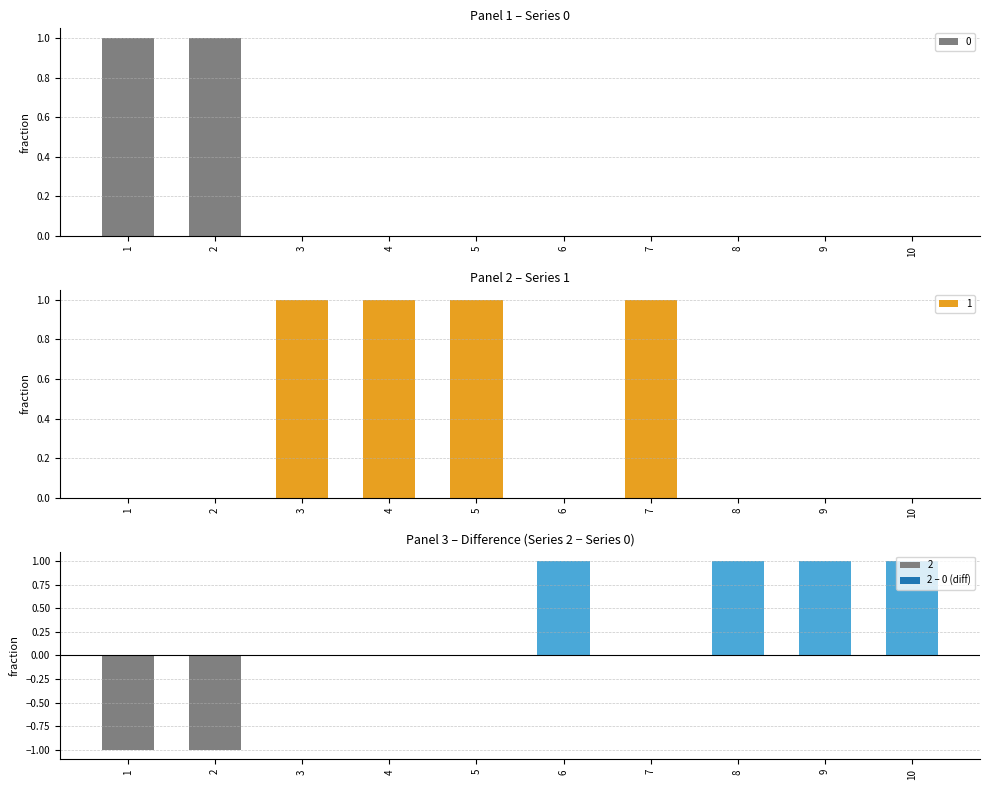

Is it true that 1 equals 1 at 3?

True